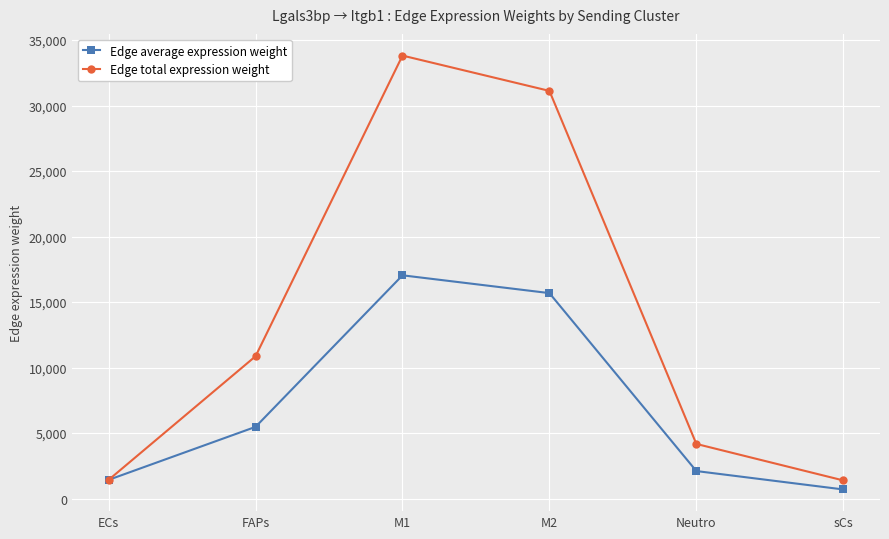

Which category has the highest value across all series?

M1